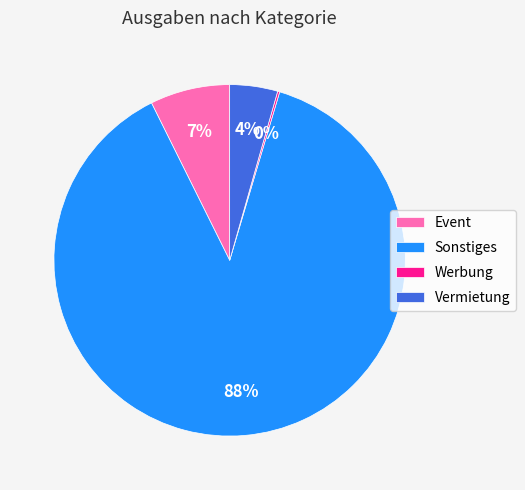

Which category has the biggest portion of the pie?

Sonstiges